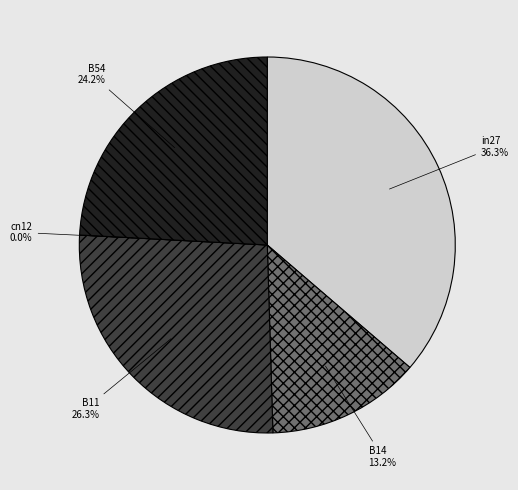

Between cn12 and B14, which is larger?

B14